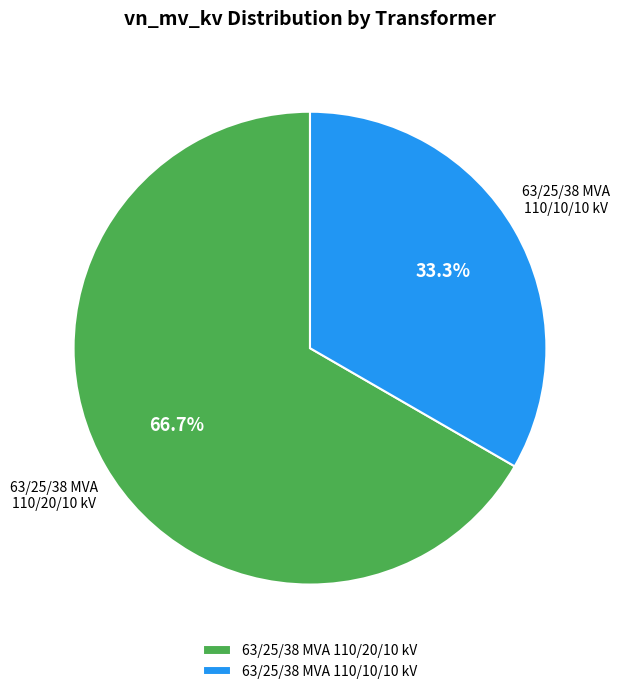

How many slices are in this pie chart?

2